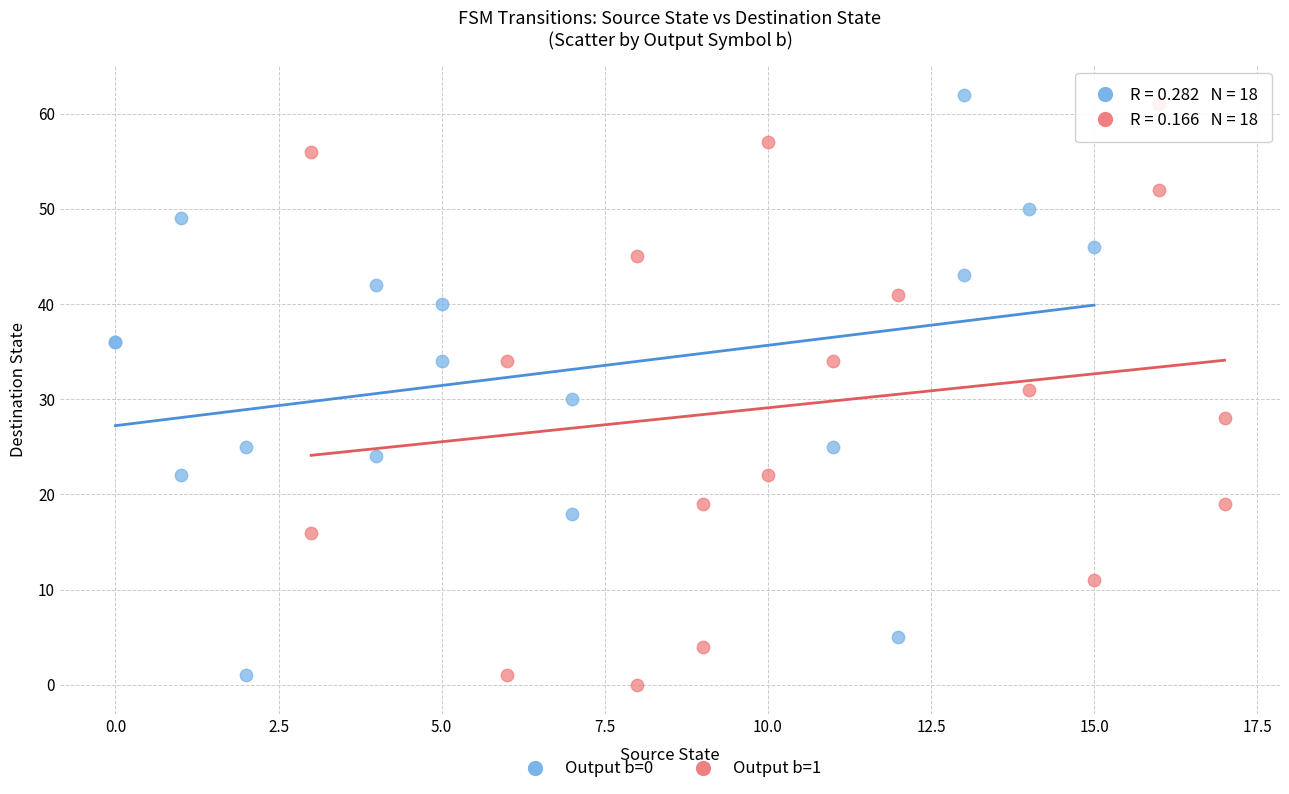

What are all the series names shown in the legend?

Output b=0, Output b=1